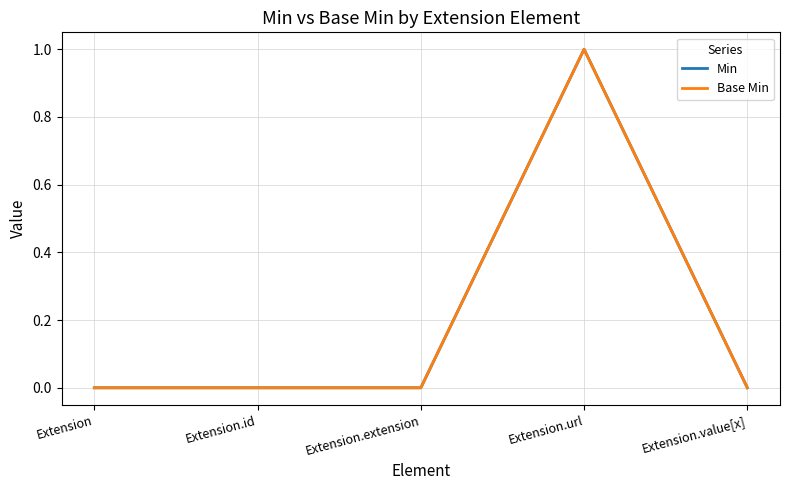

What is the highest value of the Base Min series?

1